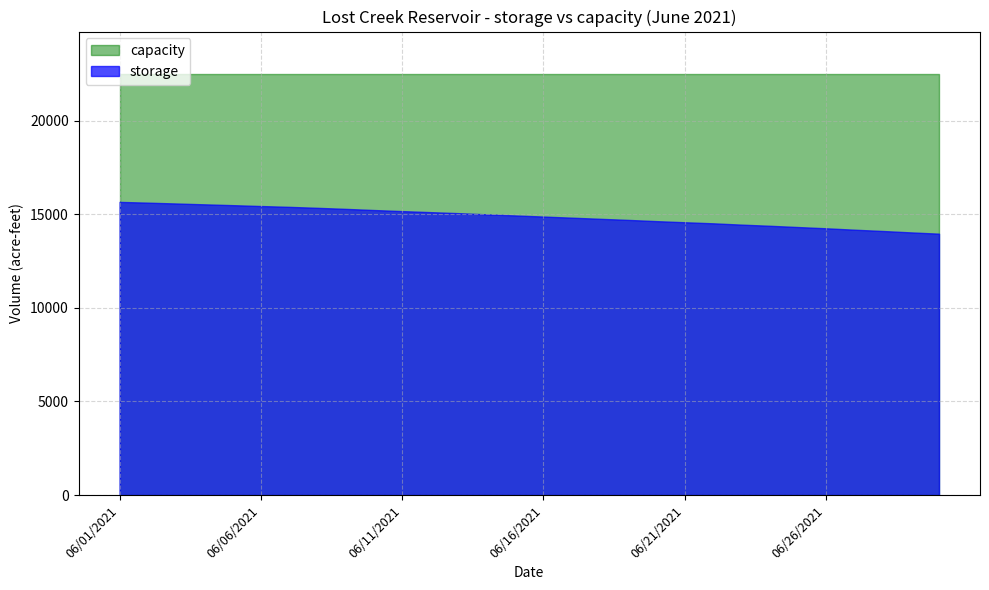

At 06/26/2021, list the series in order from largest to smallest.

capacity, storage